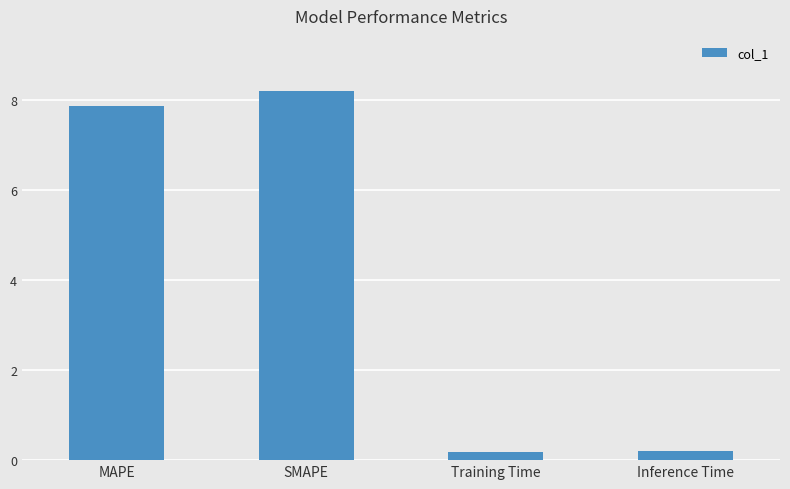

What is the sum of all values?

16.4